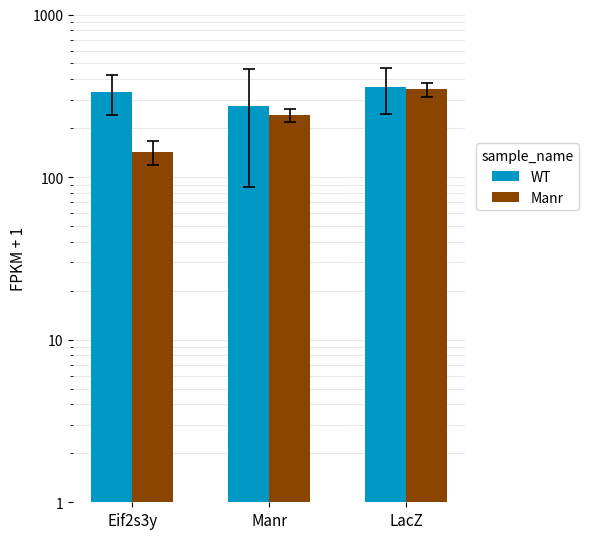

What is the difference between the maximum and minimum values in the WT series?

83.0